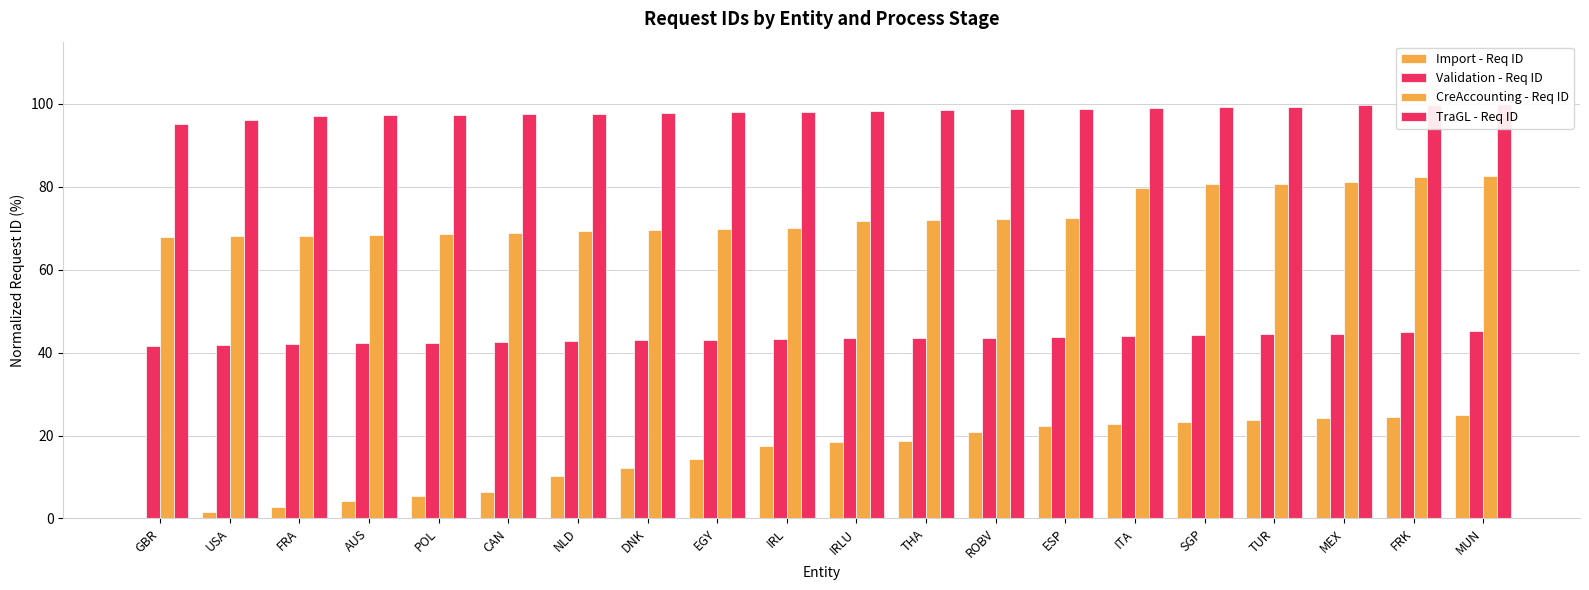

Reading left to right, extract all data points from this chart.

Import - Req ID: GBR=0.0	USA=1.5	FRA=2.8	AUS=4.1	POL=5.5	CAN=6.4	NLD=10.2	DNK=12.1	EGY=14.5	IRL=17.6	IRLU=18.4	THA=18.7	ROBV=20.9	ESP=22.3	ITA=22.8	SGP=23.2	TUR=23.7	MEX=24.2	FRK=24.5	MUN=24.9
Validation - Req ID: GBR=41.7	USA=41.9	FRA=42.1	AUS=42.2	POL=42.4	CAN=42.5	NLD=42.8	DNK=43.0	EGY=43.1	IRL=43.3	IRLU=43.4	THA=43.6	ROBV=43.6	ESP=43.8	ITA=44.0	SGP=44.2	TUR=44.4	MEX=44.6	FRK=44.9	MUN=45.1
CreAccounting - Req ID: GBR=68.0	USA=68.1	FRA=68.2	AUS=68.4	POL=68.5	CAN=68.9	NLD=69.3	DNK=69.6	EGY=69.9	IRL=70.0	IRLU=71.8	THA=72.1	ROBV=72.2	ESP=72.6	ITA=79.7	SGP=80.6	TUR=80.7	MEX=81.1	FRK=82.4	MUN=82.7
TraGL - Req ID: GBR=95.1	USA=96.2	FRA=97.0	AUS=97.2	POL=97.3	CAN=97.5	NLD=97.6	DNK=97.8	EGY=98.0	IRL=98.0	IRLU=98.3	THA=98.5	ROBV=98.7	ESP=98.9	ITA=99.0	SGP=99.1	TUR=99.3	MEX=99.7	FRK=99.8	MUN=100.0